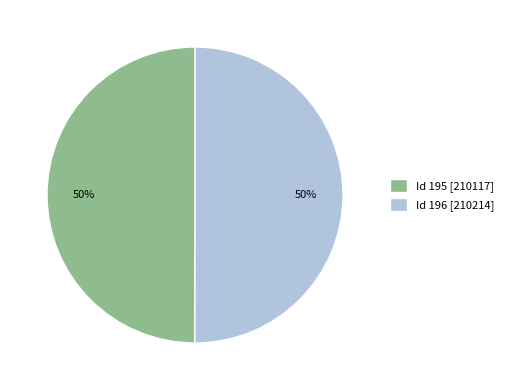

To the nearest percent, what percentage of the pie is Id 195 [210117]?

50%